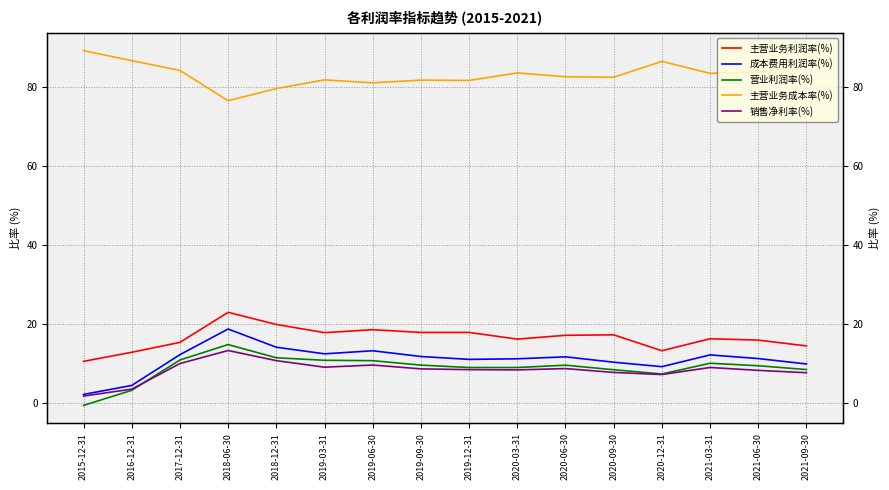

How many interior local valleys does the 主营业务利润率(%) series have?

4